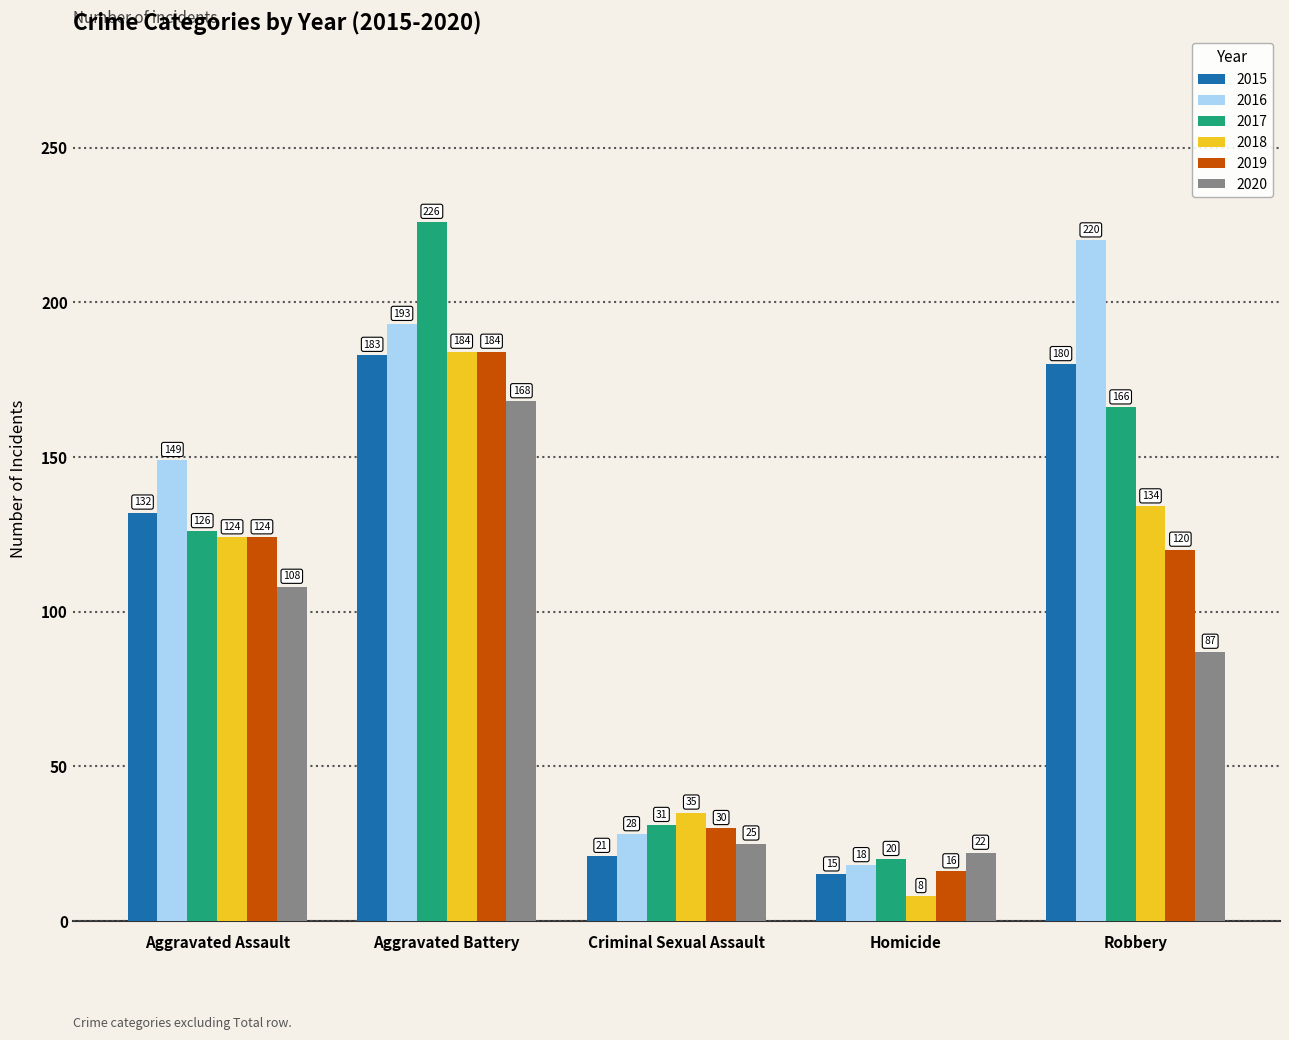

What are all the series names shown in the legend?

2015, 2016, 2017, 2018, 2019, 2020